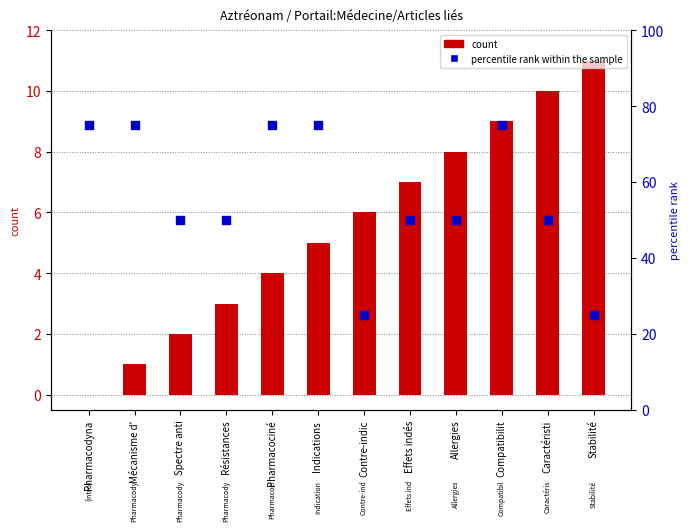

Is the value of count at Pharmacociné greater than the value of percentile rank within the sample at Effets indés?

No